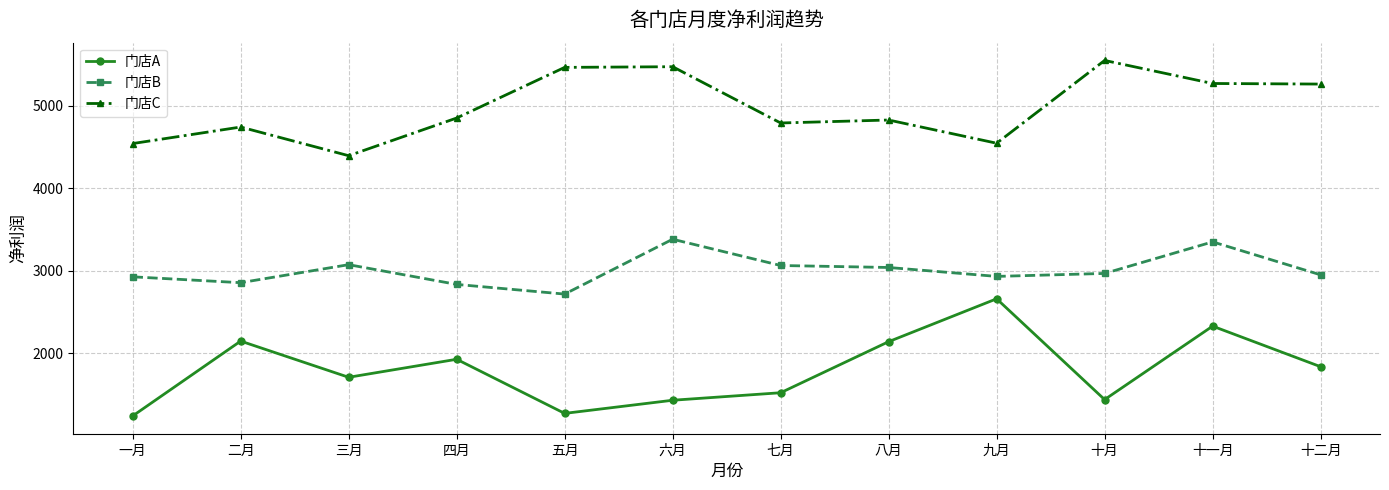

Count the number of categories in the chart.

12